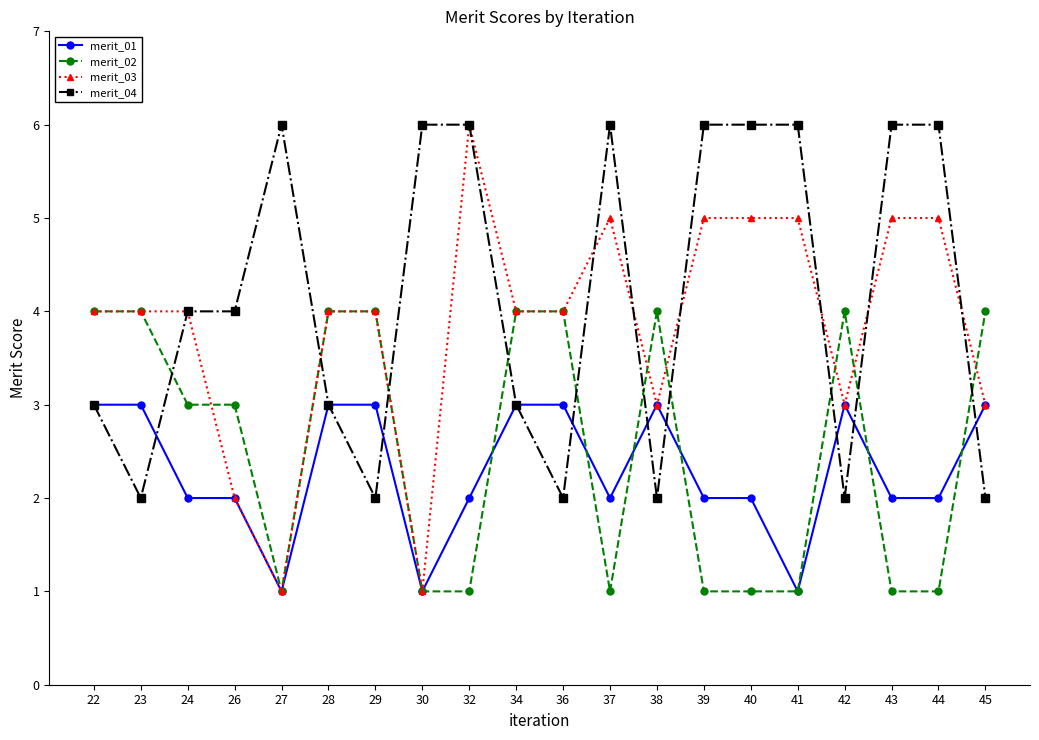

Is it true that merit_03 equals 5 at 43?

True